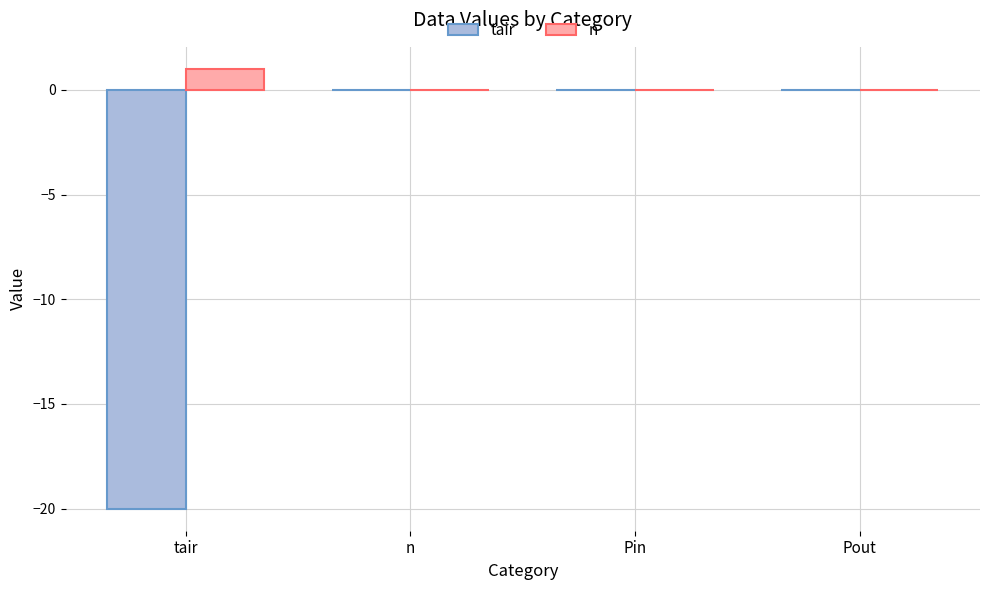

Between tair and Pout, which series saw the biggest shift?

tair